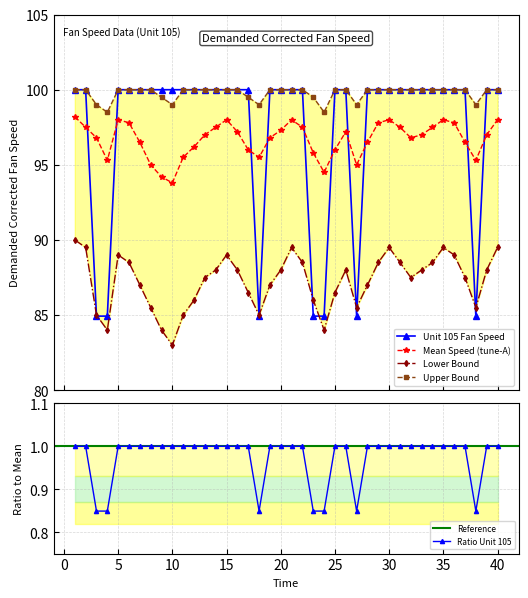

What is the difference between the second highest and minimum values in the Mean Speed series?

4.2